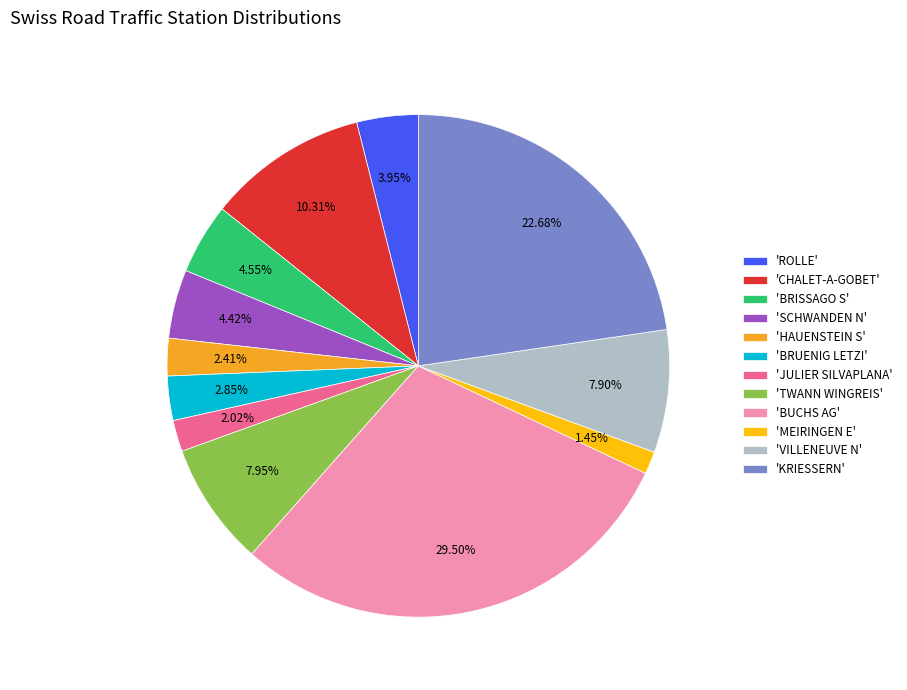

To the nearest percent, what is the average slice percentage?

8%